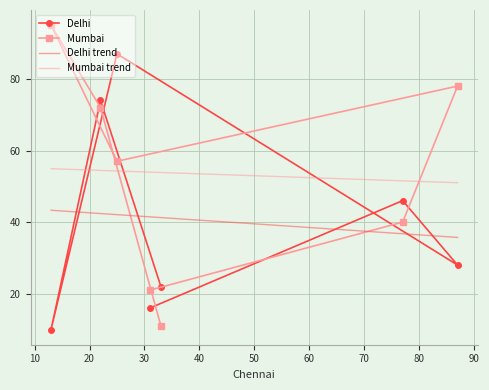

How many lines are shown in the chart?

4